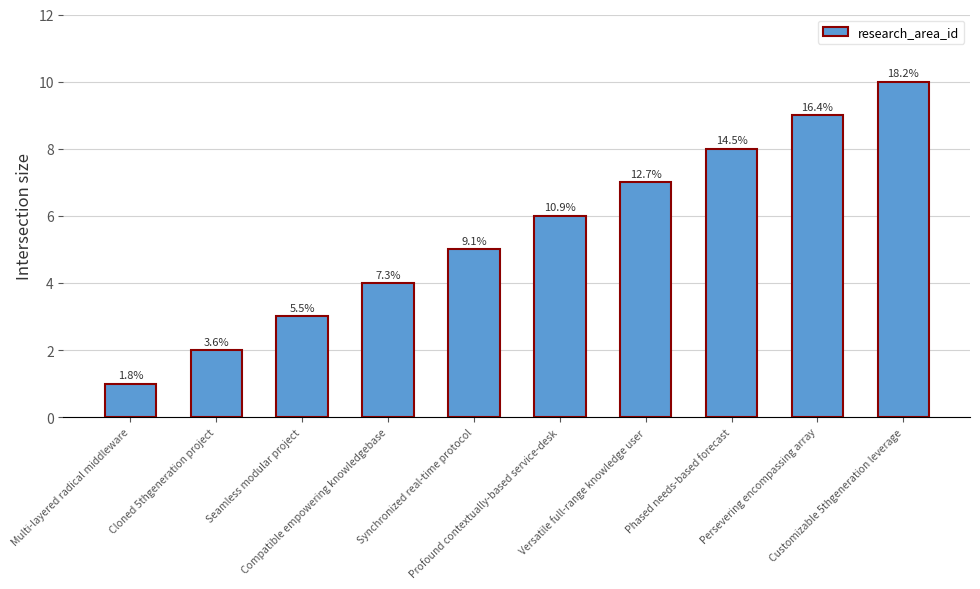

Which label corresponds to the largest value in the chart?

Customizable 5thgeneration leverage